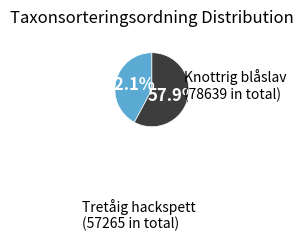

Is there any slice that represents more than half of the pie?

Yes